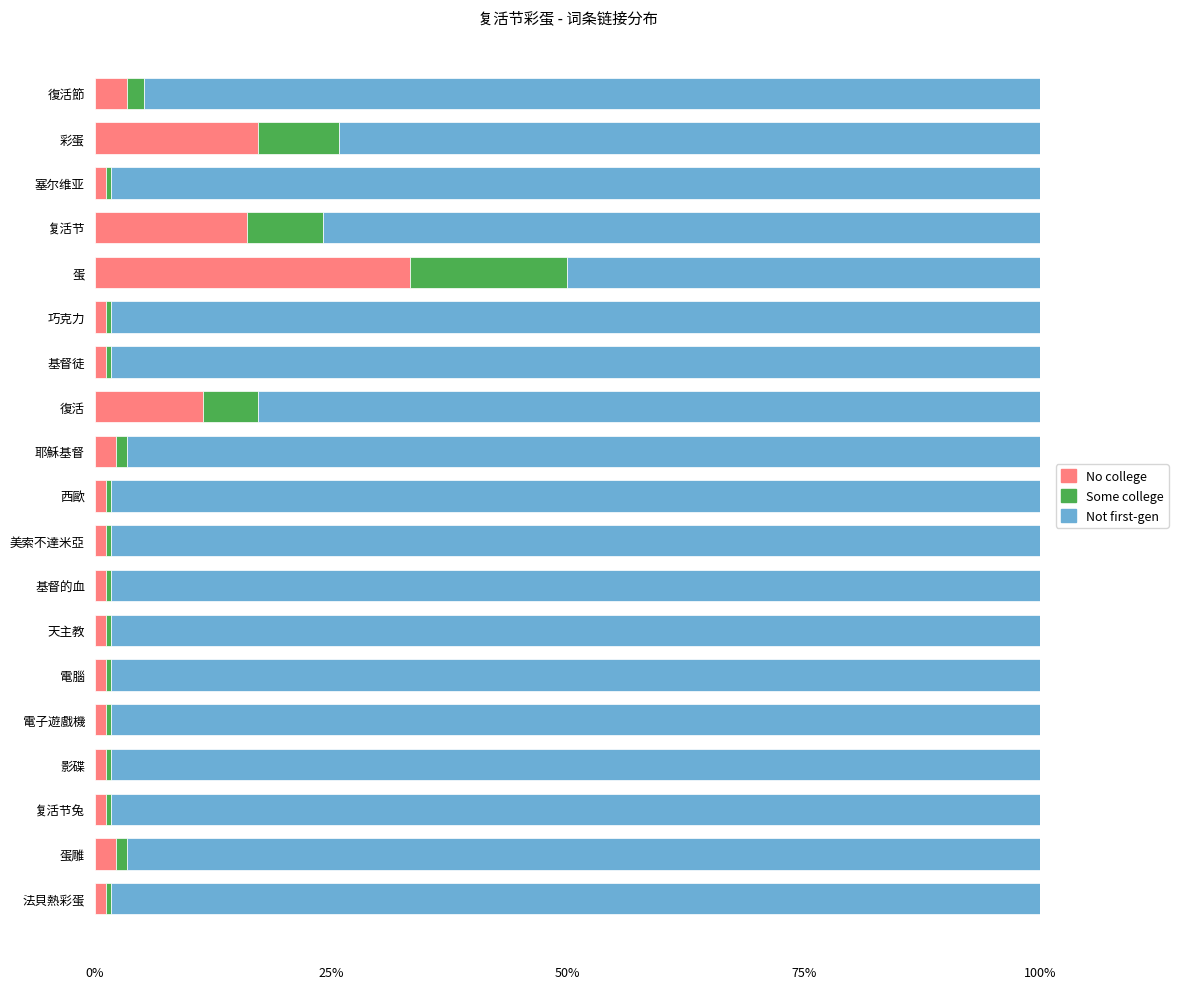

Which category has the highest value in the No college series?

蛋